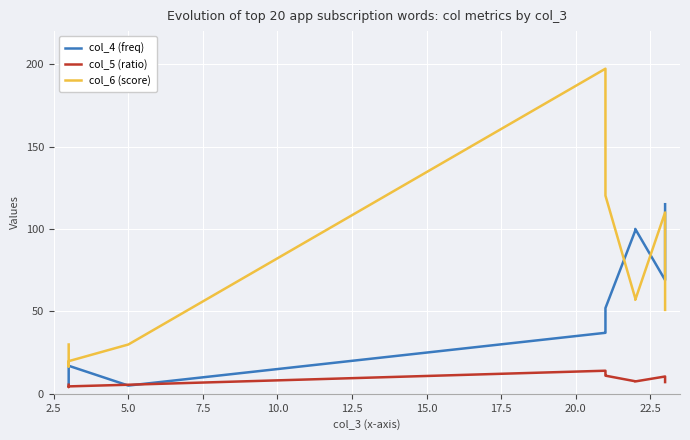

Is the value of col_5 (ratio) at 5.0 greater than the value of col_4 (freq) at 22.5?

No